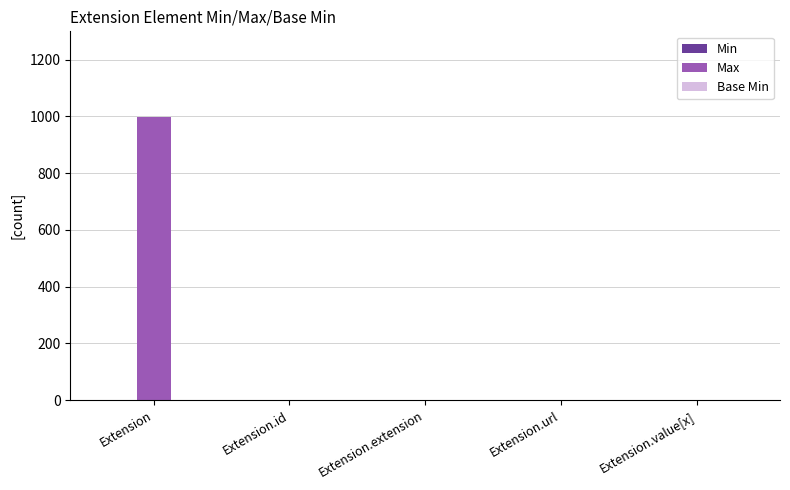

Between Extension and Extension.id, which series saw the biggest shift?

Max